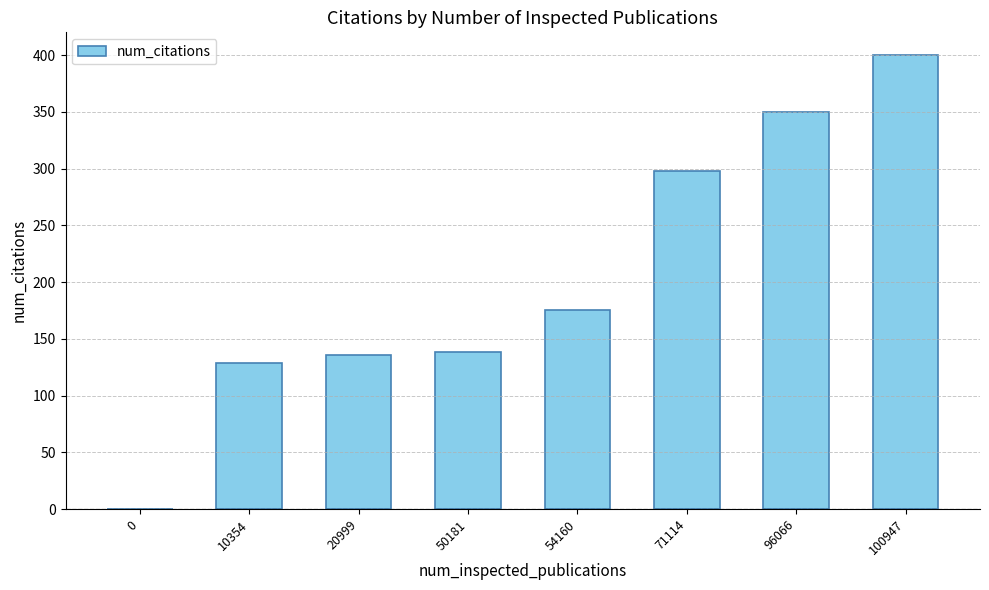

Reading right to left, what are all the values shown in this chart?

400	350	298	175	138	136	129	0